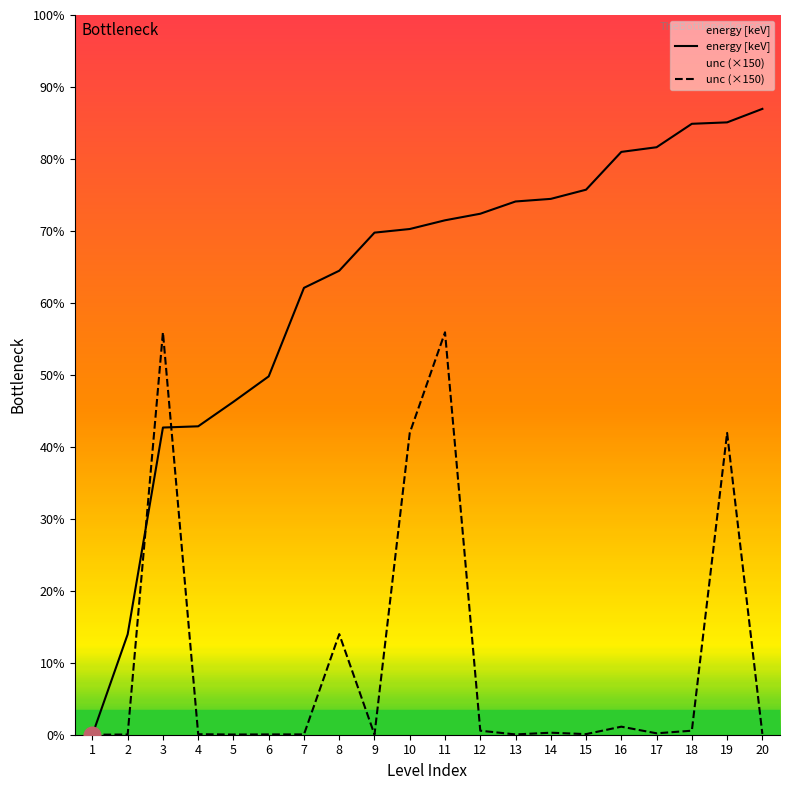

Which series changed the most between 12 and 19?

unc (×150)